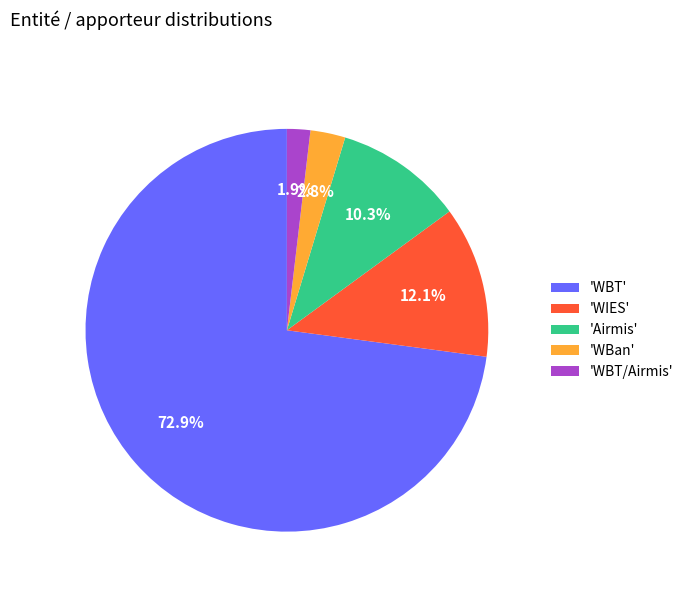

What percentage is NOT represented by 'Airmis'?

89.7%